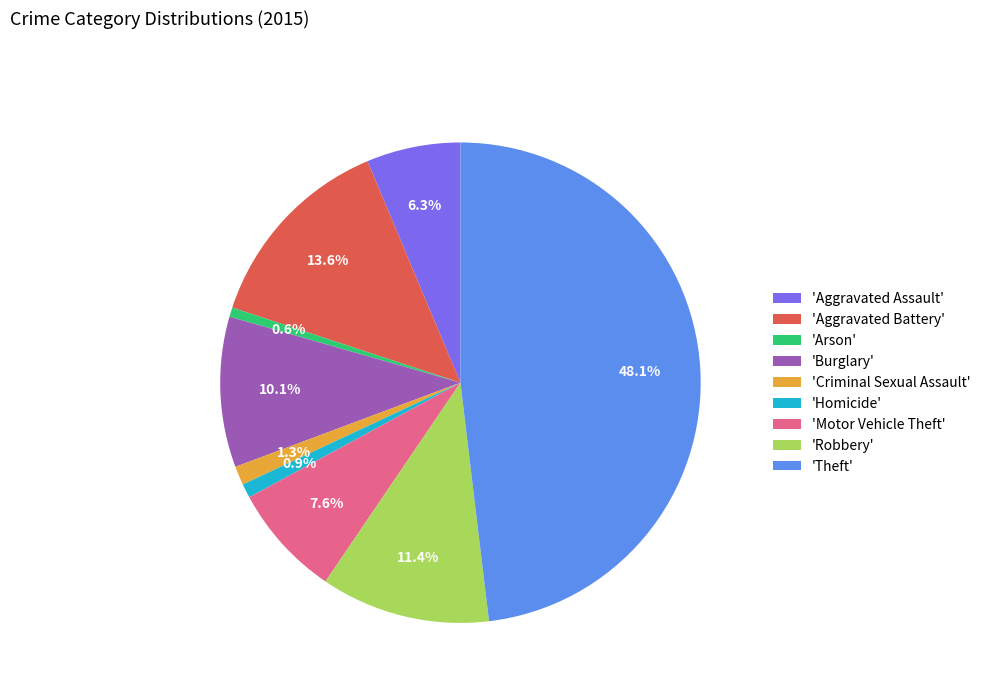

How many slices are in this pie chart?

9